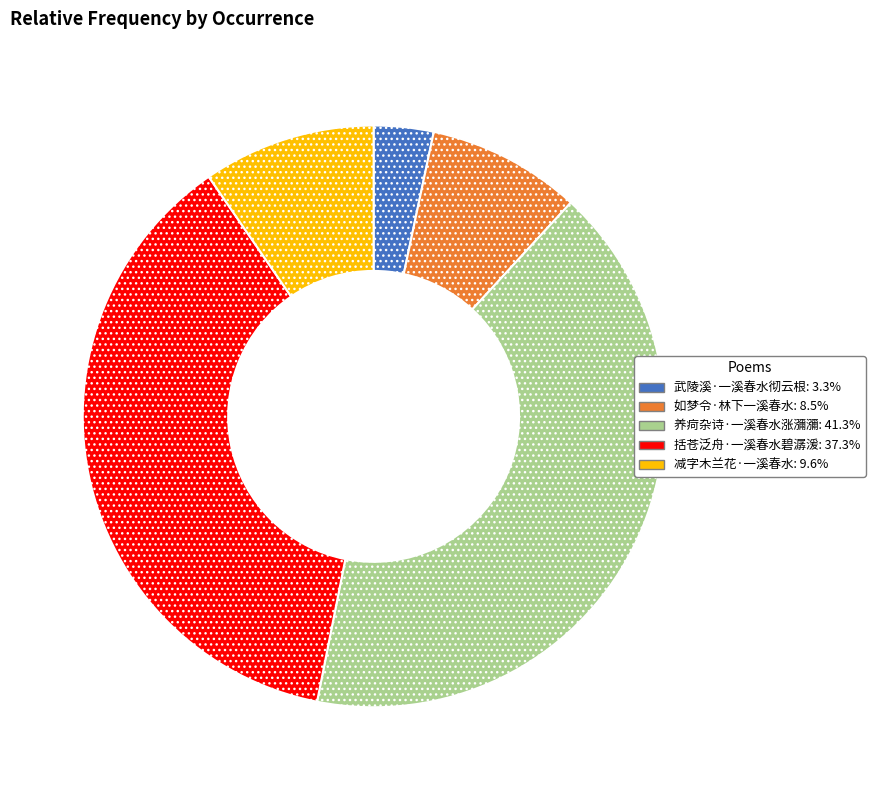

Which category has the biggest portion of the pie?

养疴杂诗·一溪春水涨瀰瀰